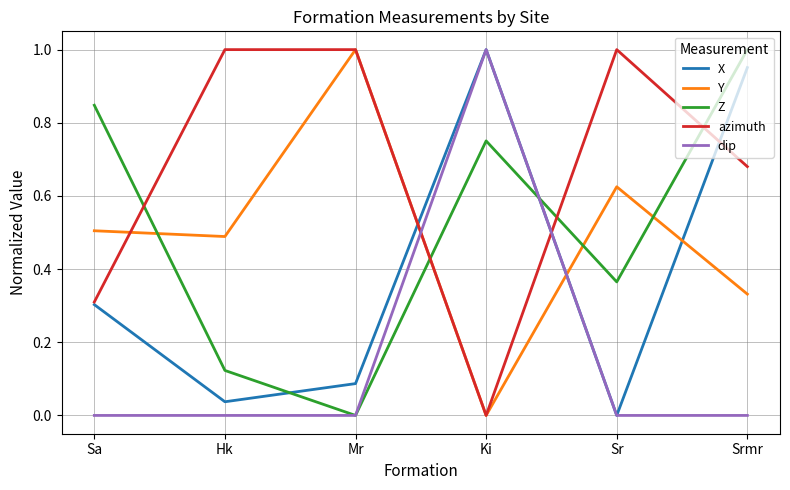

After their last crossing, which series has the higher values: Y or dip?

Y